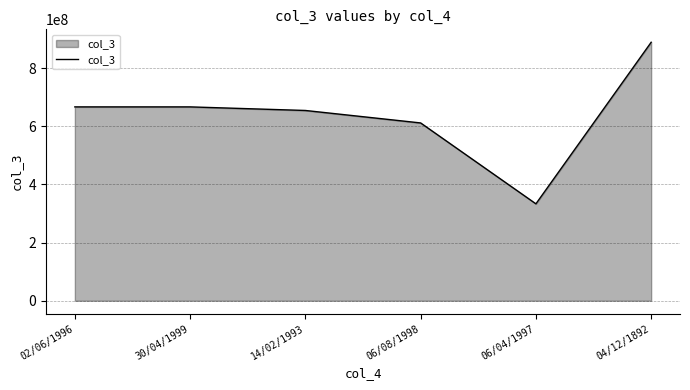

At which category does the chart reach its peak across all series?

04/12/1892